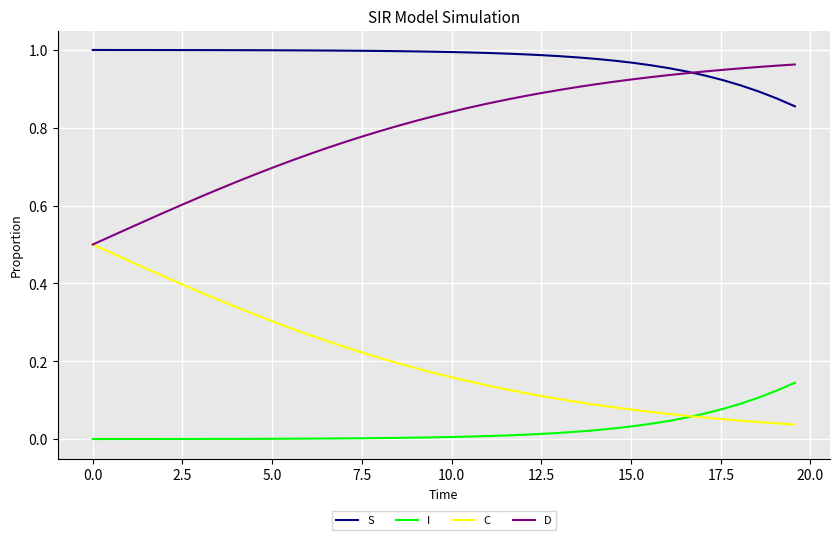

Which series has the largest total across all categories?

S